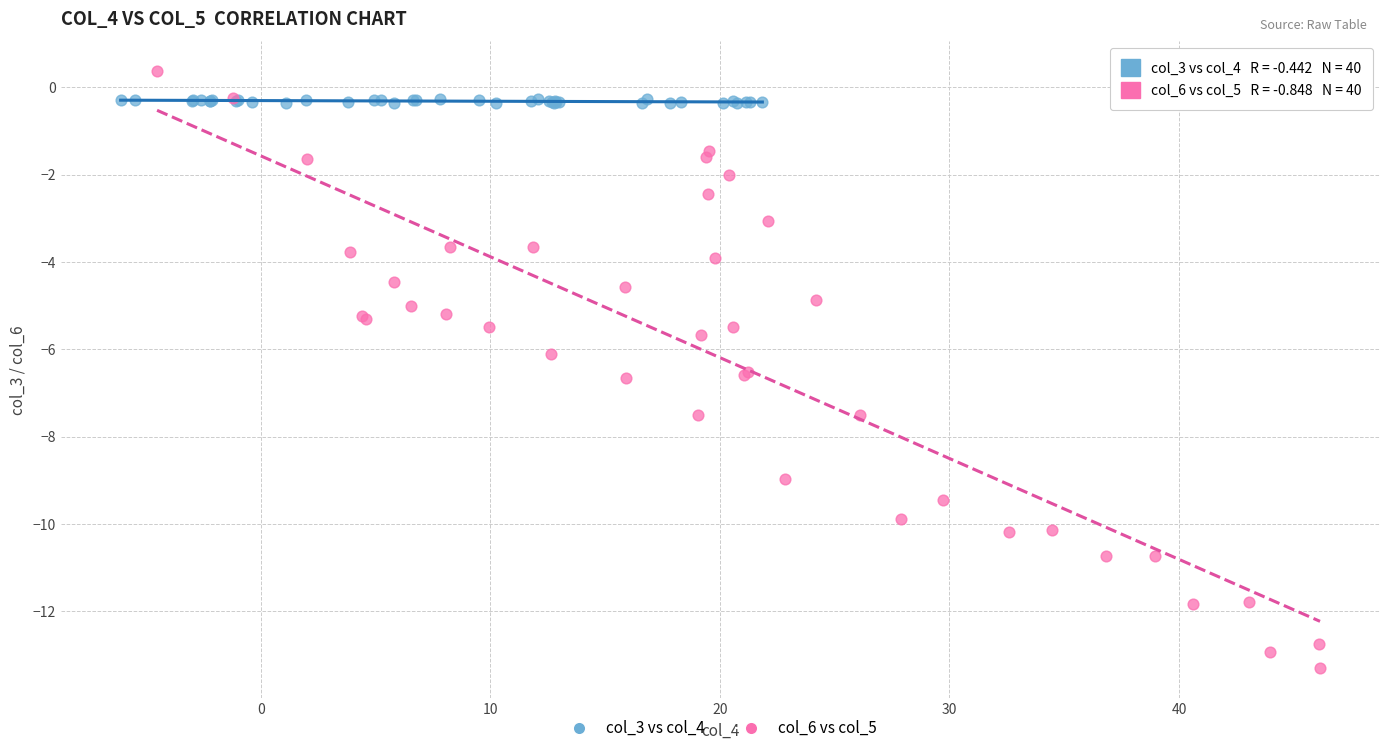

Which series has the largest Y range (max minus min)?

col_6 vs col_5